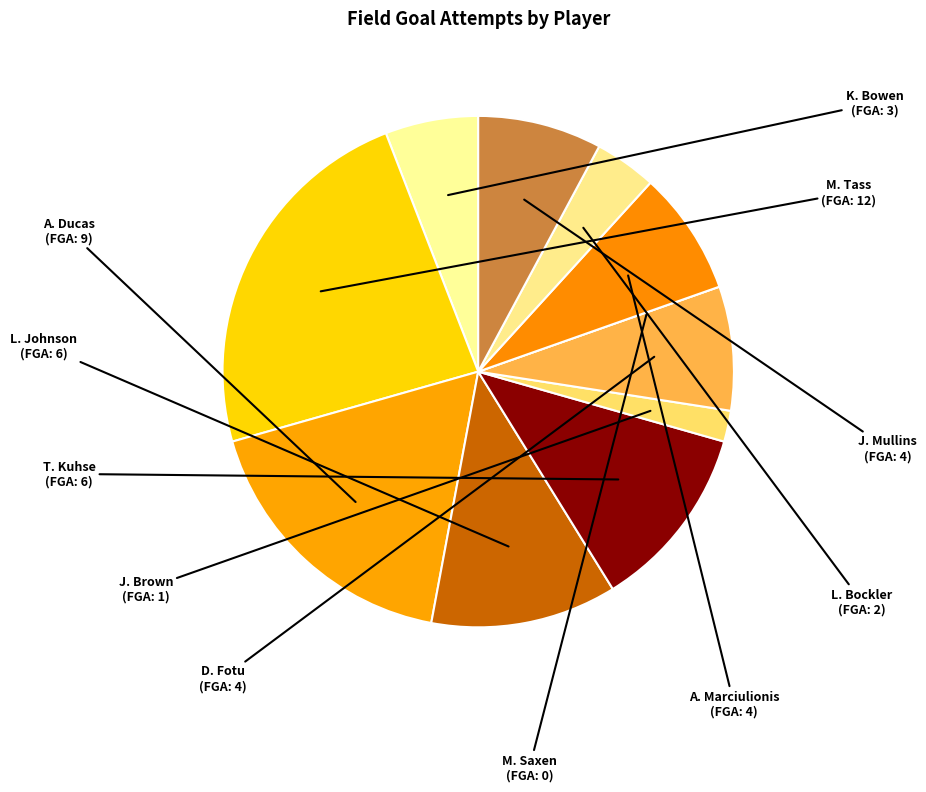

Is it true that T. Kuhse is 12% of the pie?

True